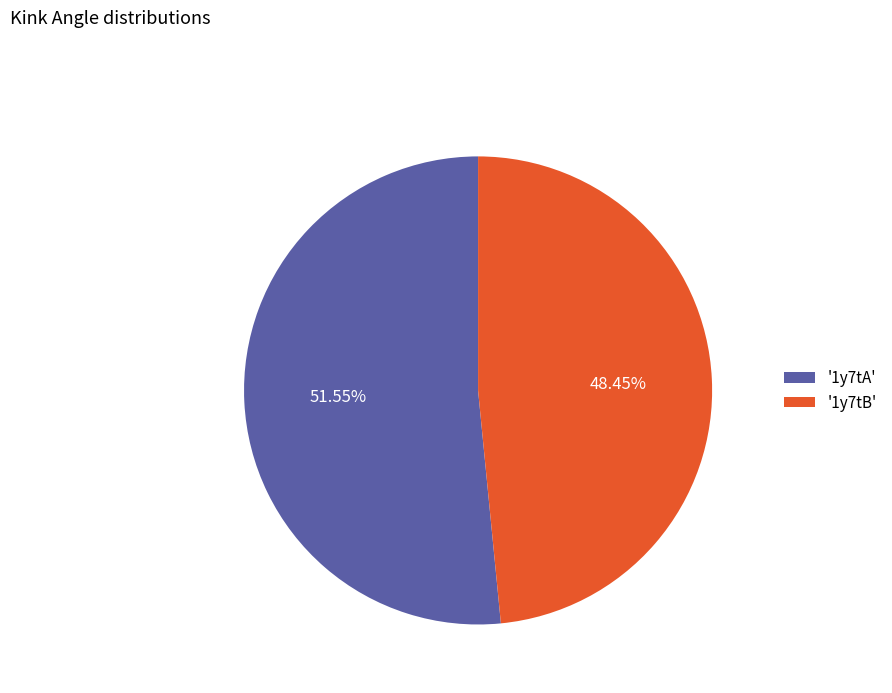

Rank the categories by value from highest to lowest.

'1y7tA', '1y7tB'